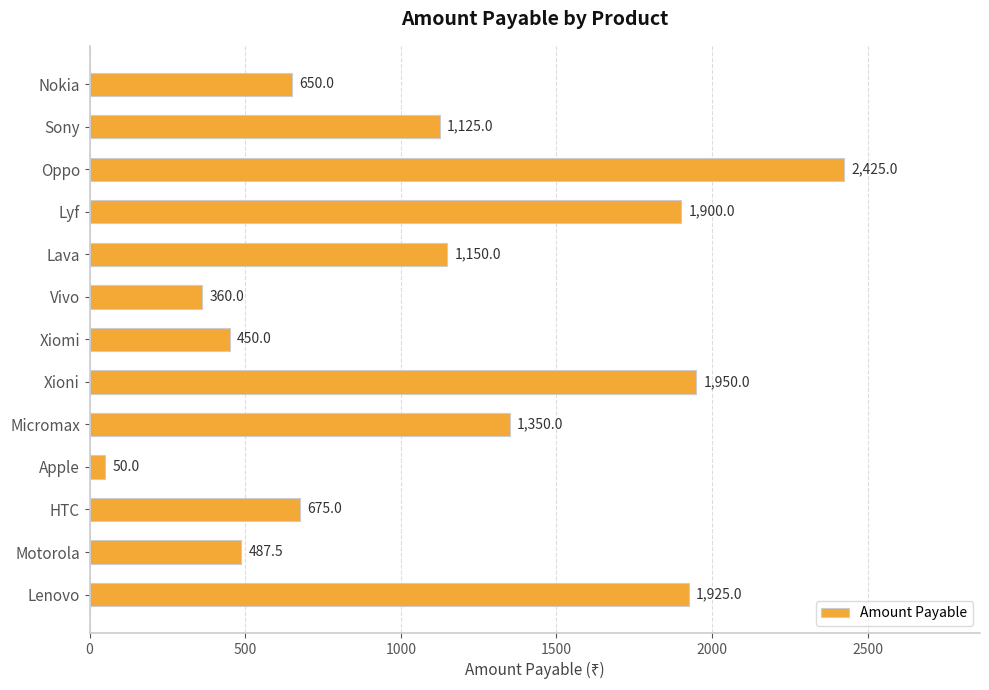

Which label corresponds to the smallest value in the chart?

Apple